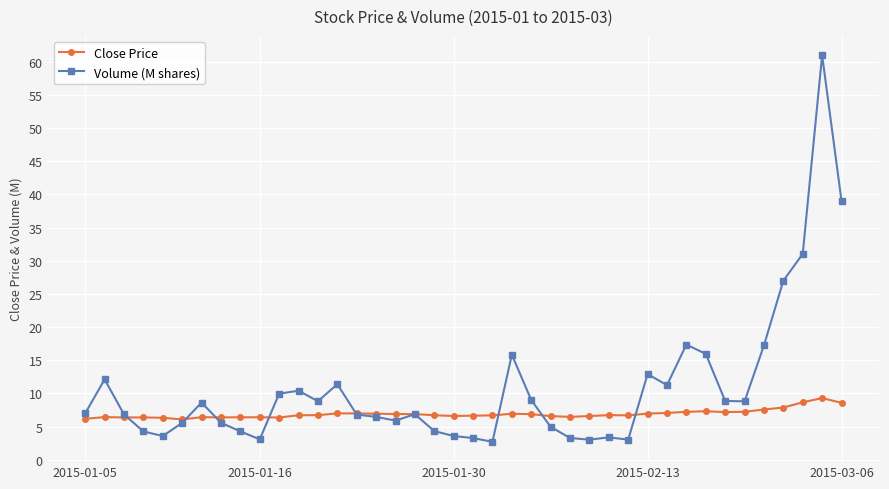

What is the highest value of the Volume (M shares) series?

61.0